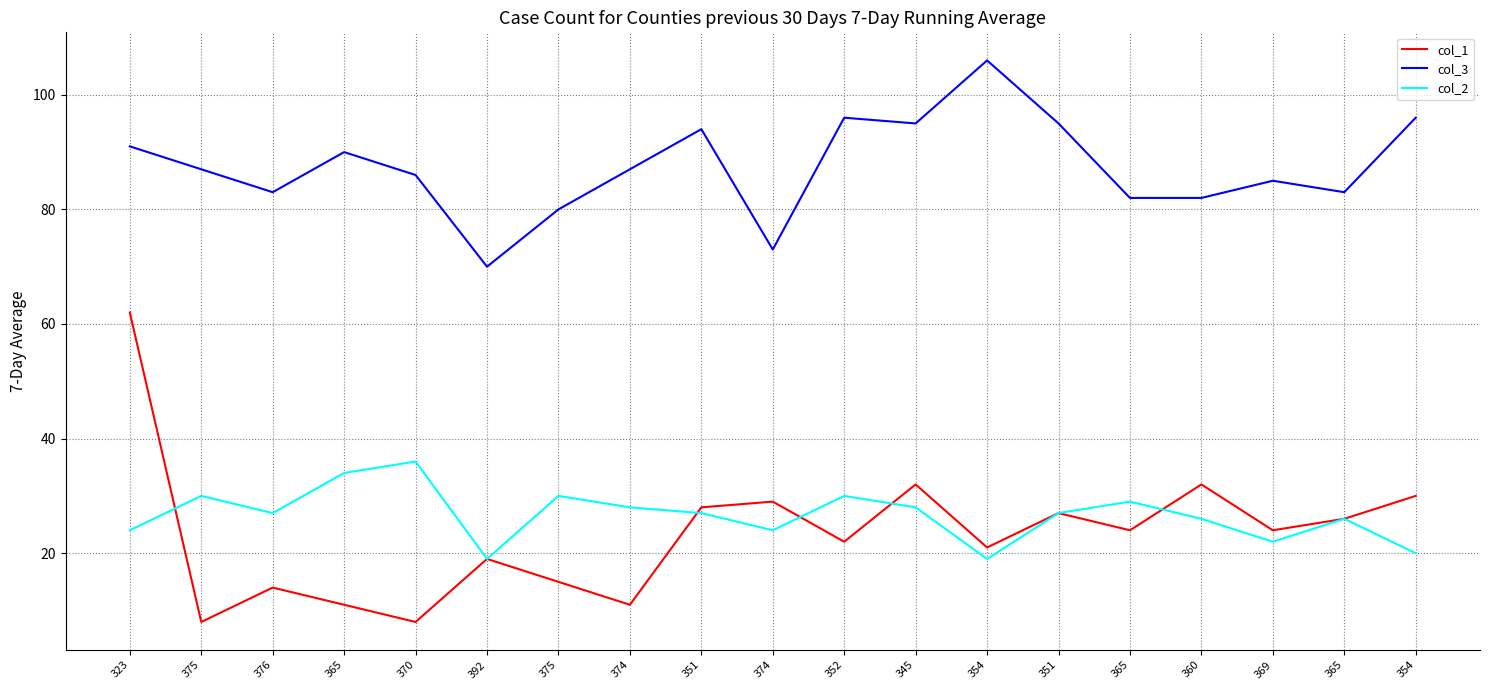

What is the value of the col_1 point at the 5th from the left?

8